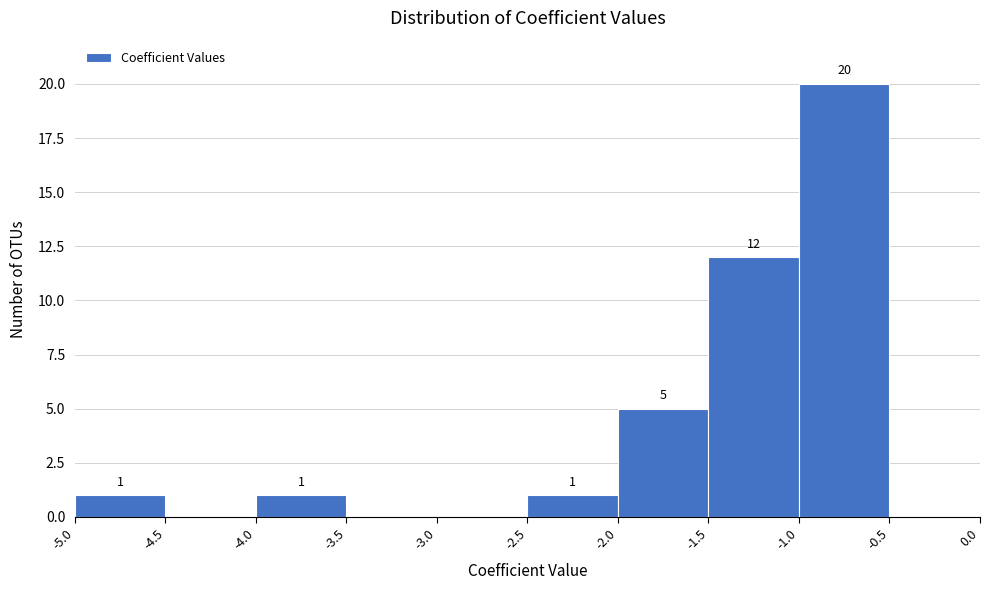

Over which range of the x-axis is the bar tallest?

-1.0 to -0.5